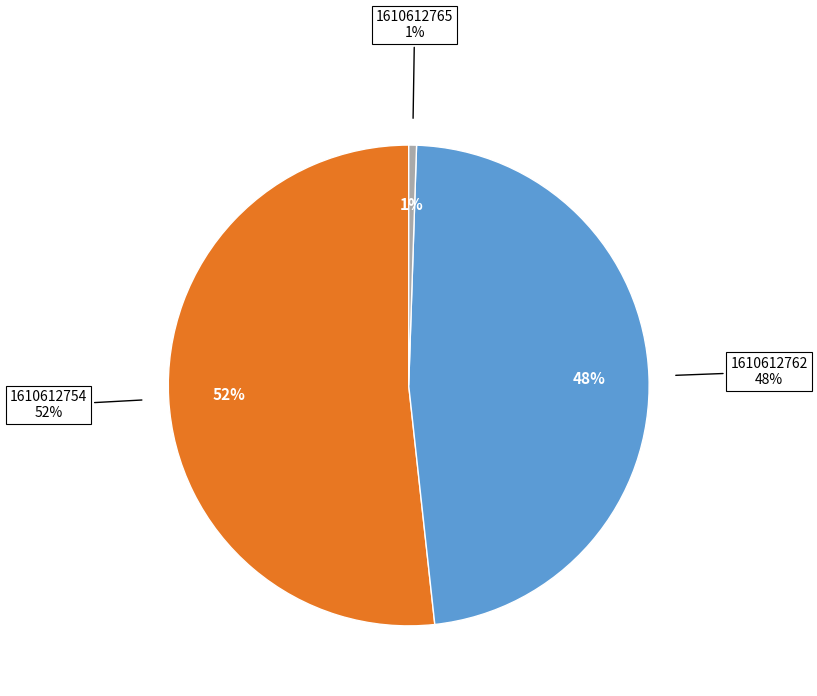

How many slices are in this pie chart?

3